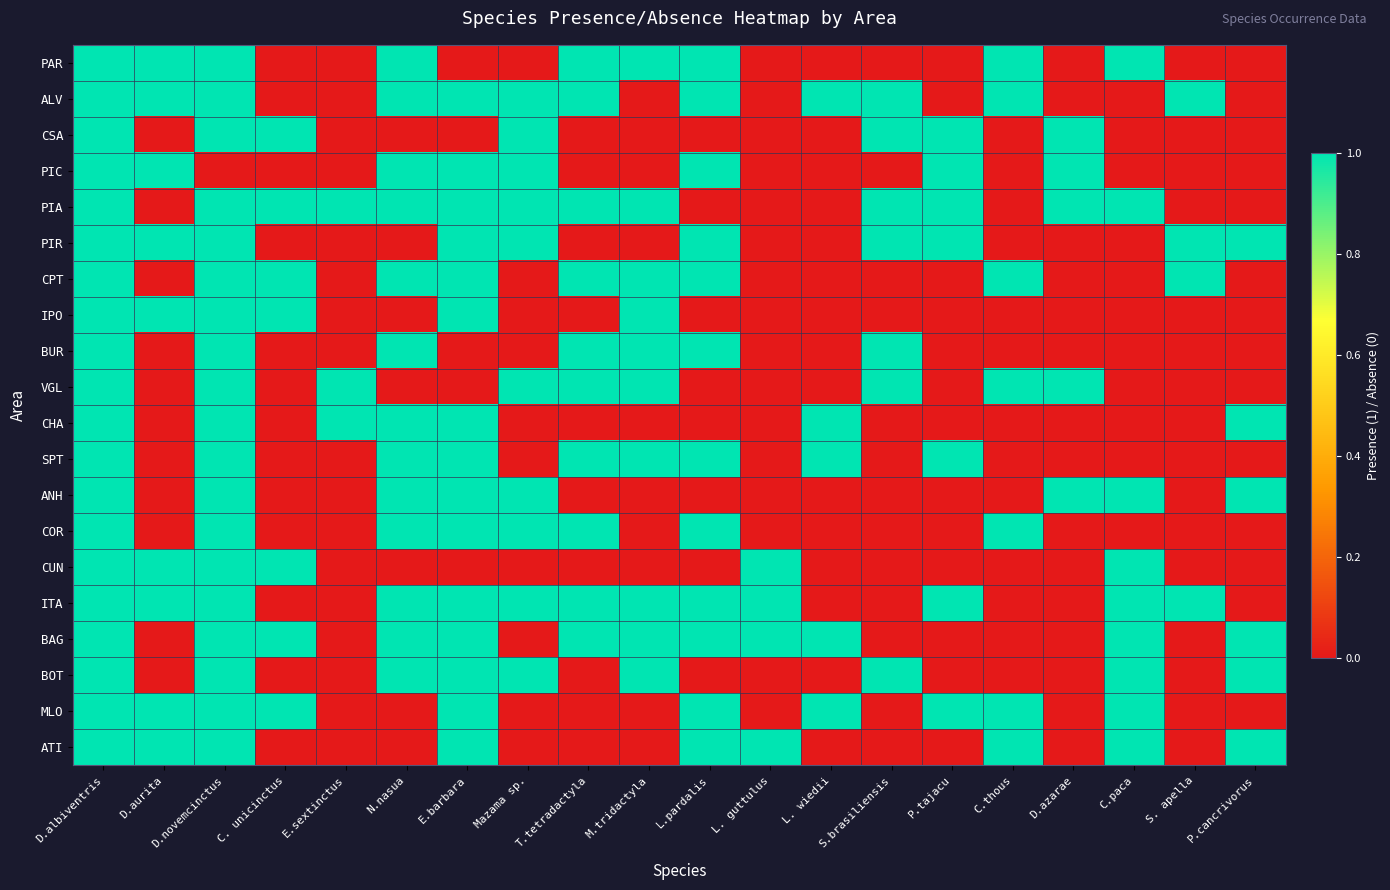

Which has a higher value, P.tajacu or L. guttulus?

P.tajacu